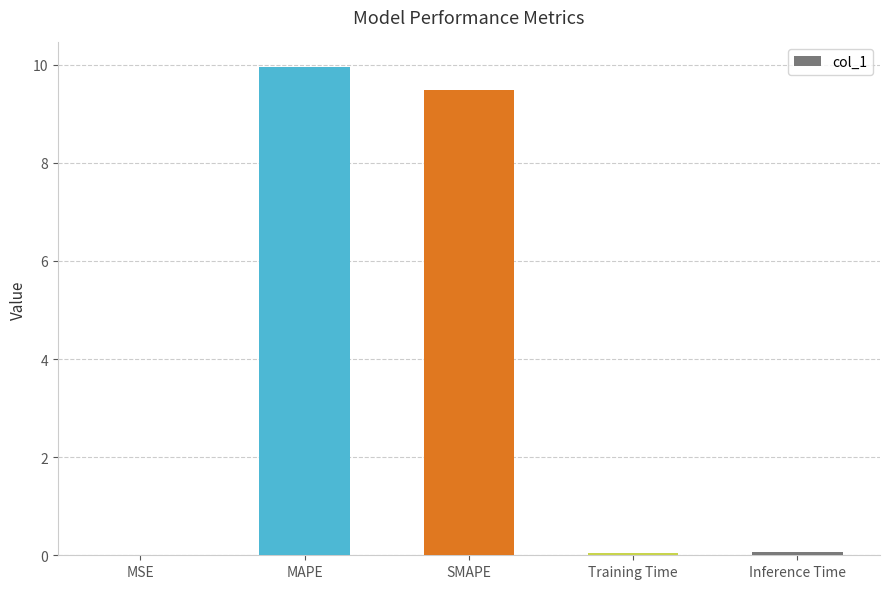

Is it true that the value at MAPE is 10.0?

True